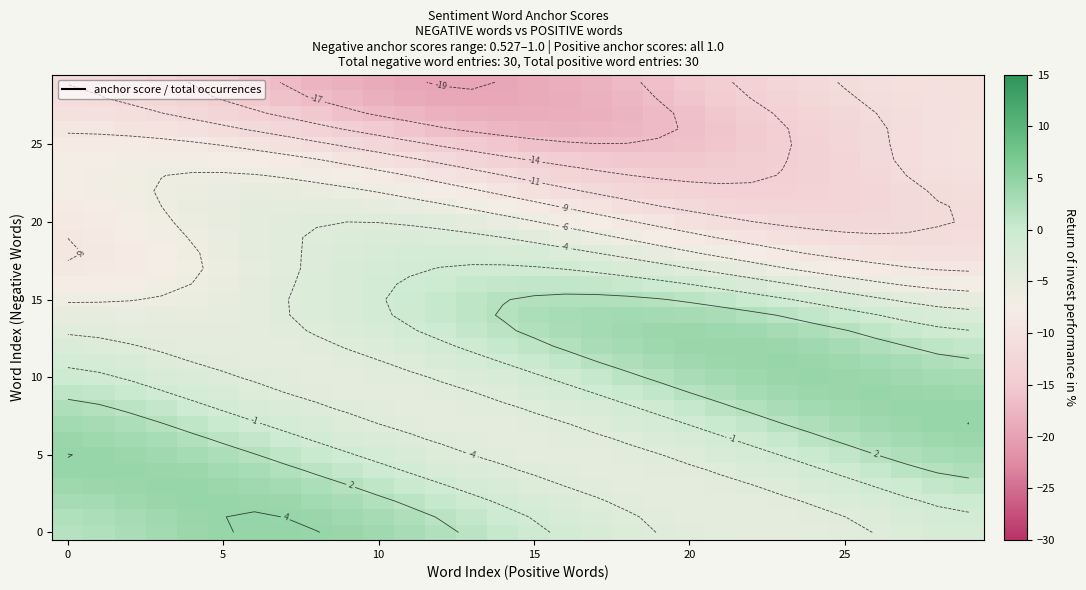

At how many categories does at least one series exceed -16?

30